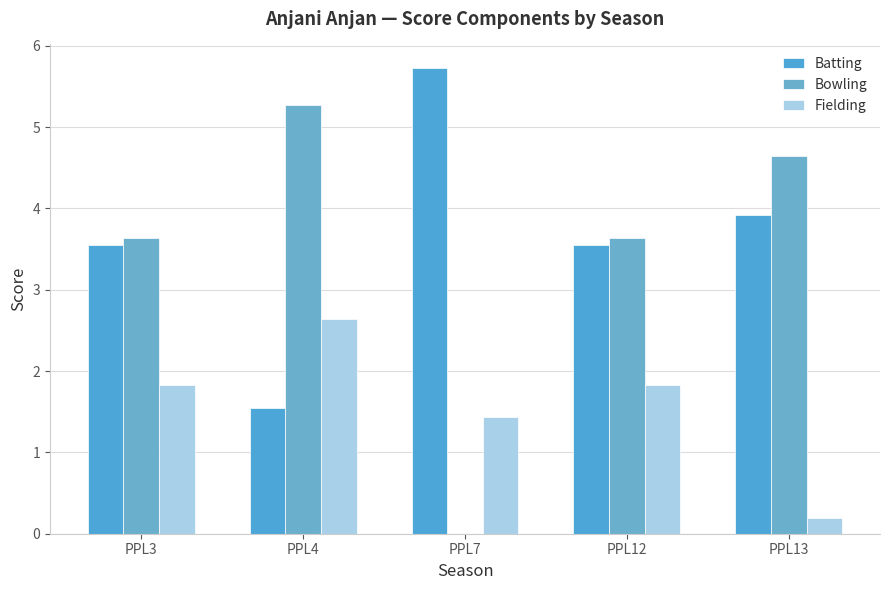

Between PPL12 and PPL7, which is larger?

PPL7